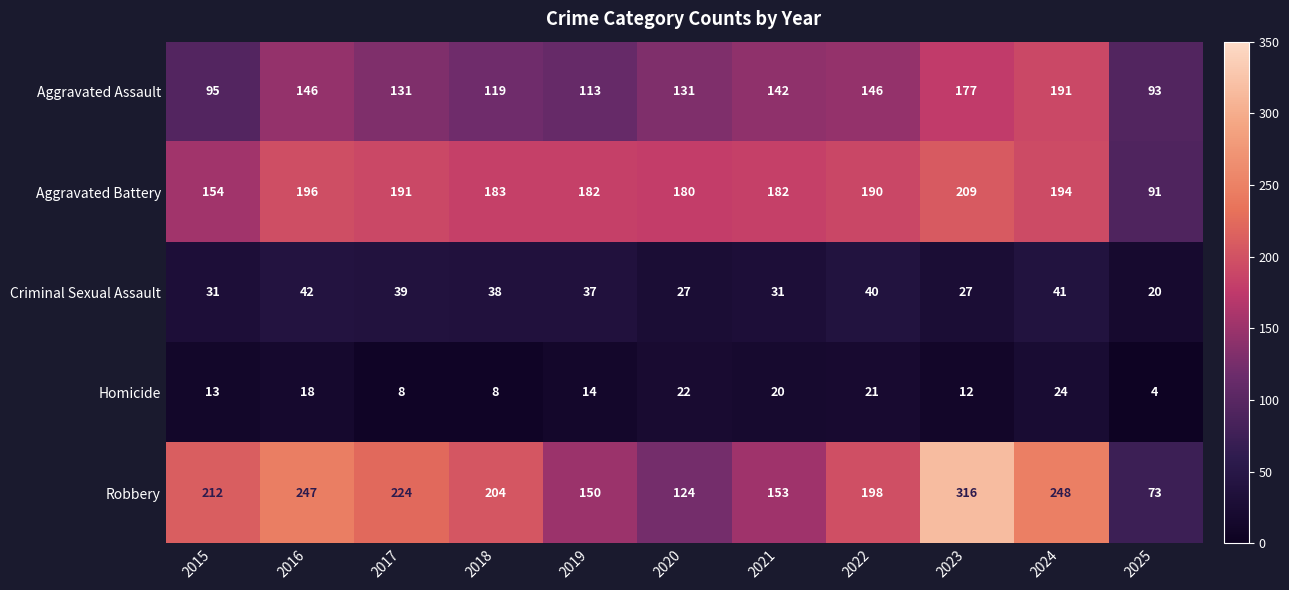

Read the Aggravated Battery value at 2017.

191